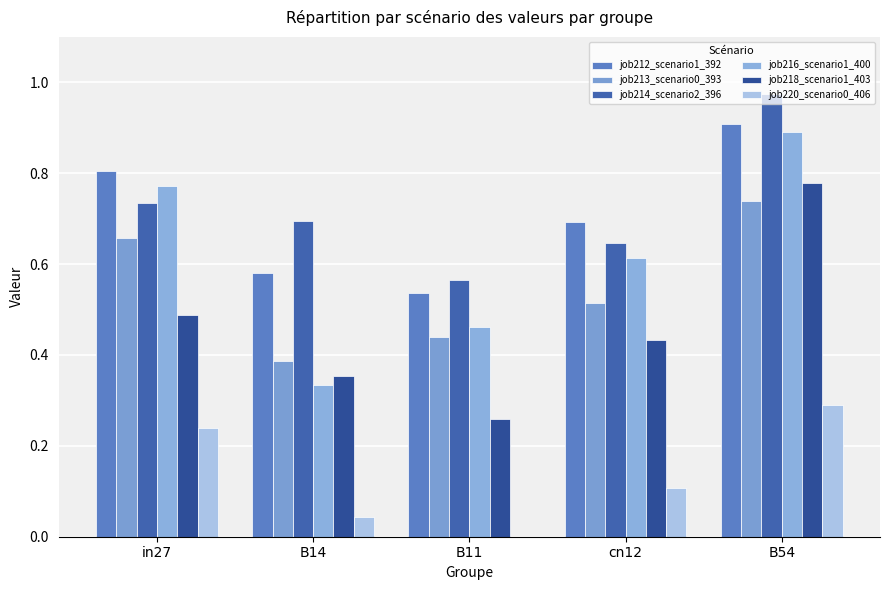

What is the sum of all job216_scenario1_400 values?

3.1